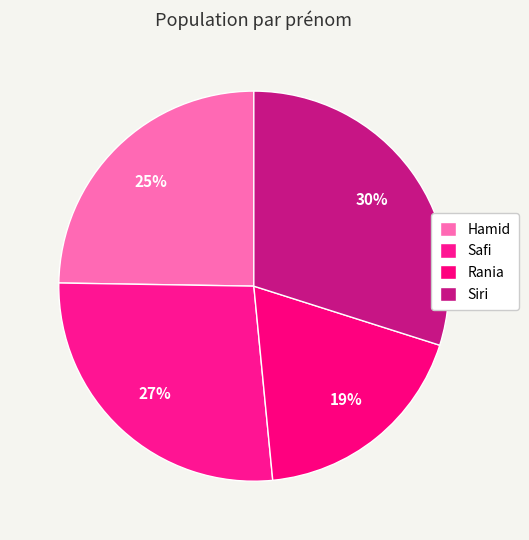

What portion of the pie excludes Safi?

73.2%